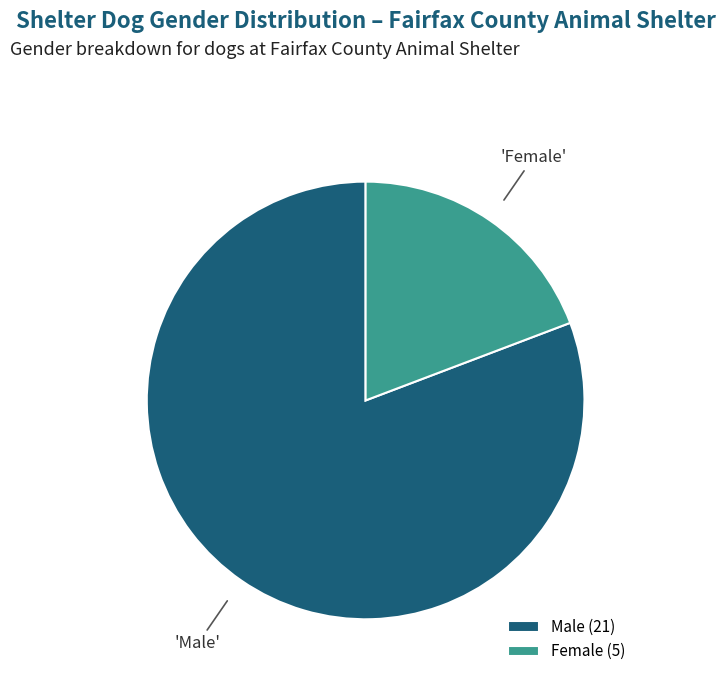

Combined, do Male (21) and Female (5) account for over 50%?

Yes